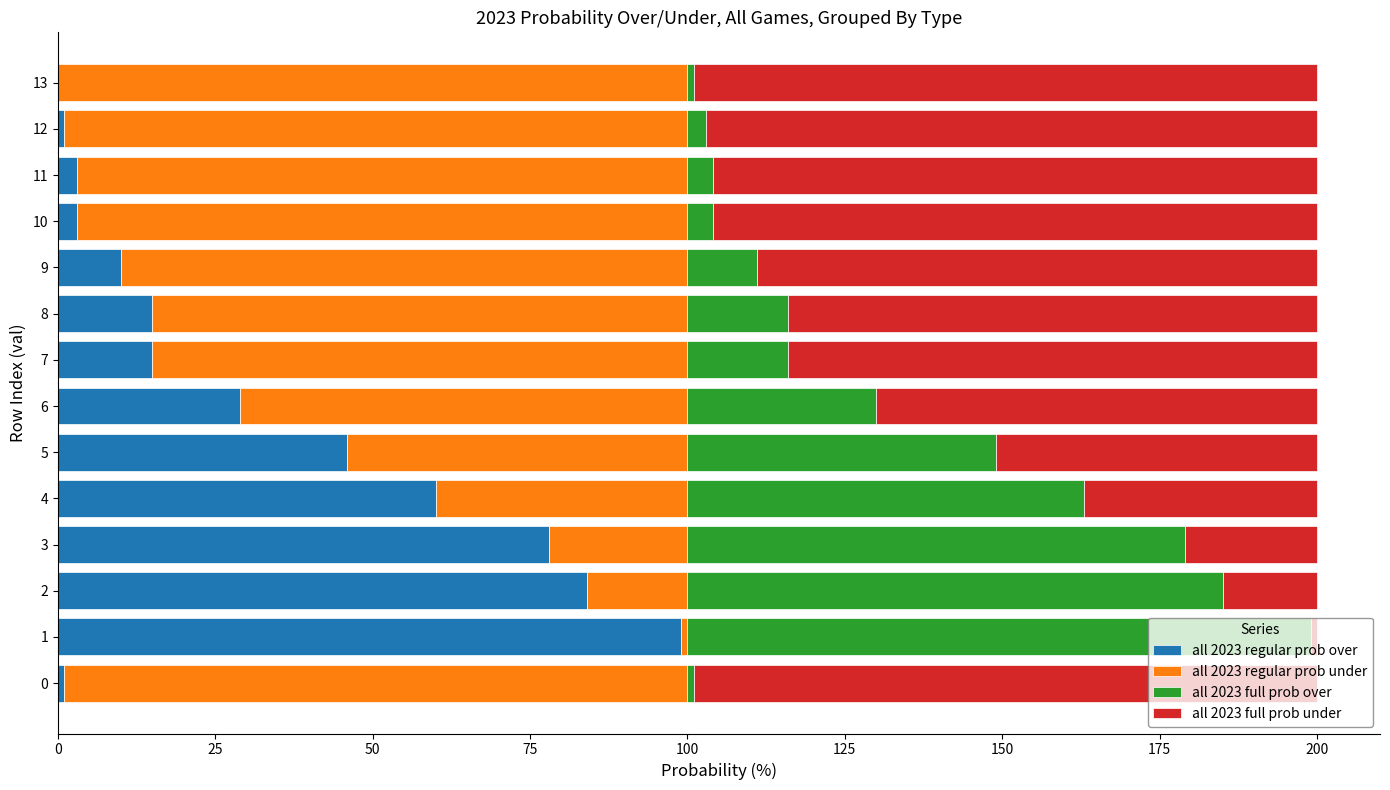

How many data points does each series have?

14